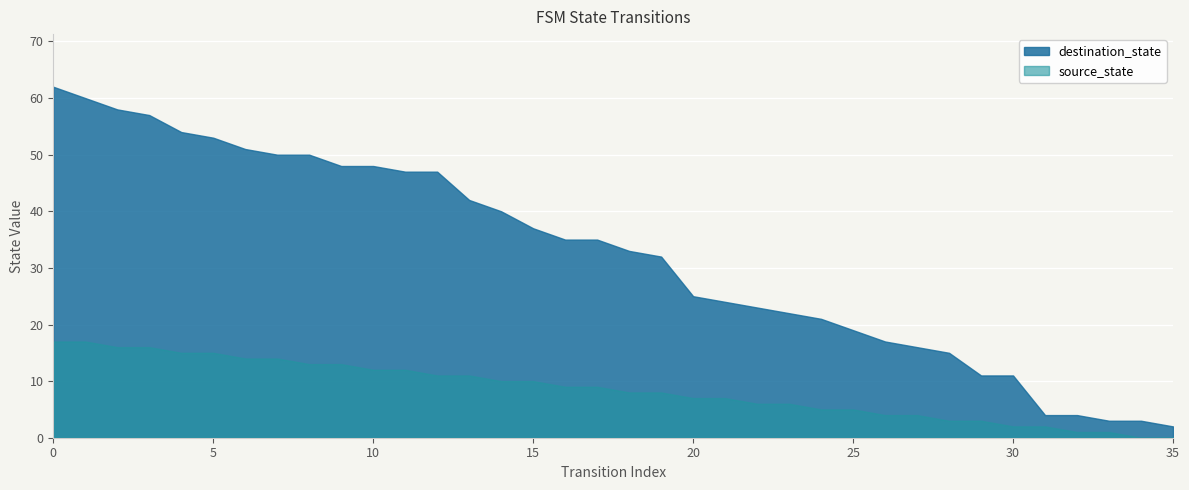

Which category has the lowest value in the destination_state series?

35